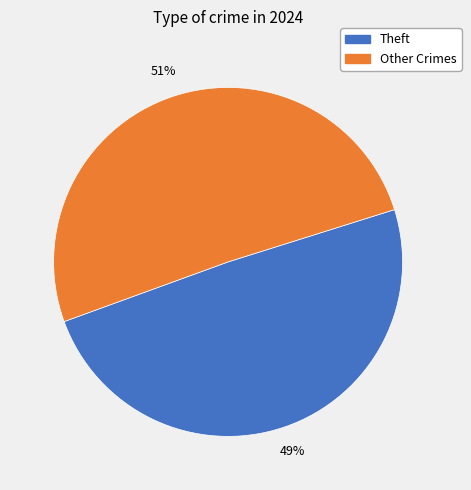

Does any single category account for the majority?

Yes